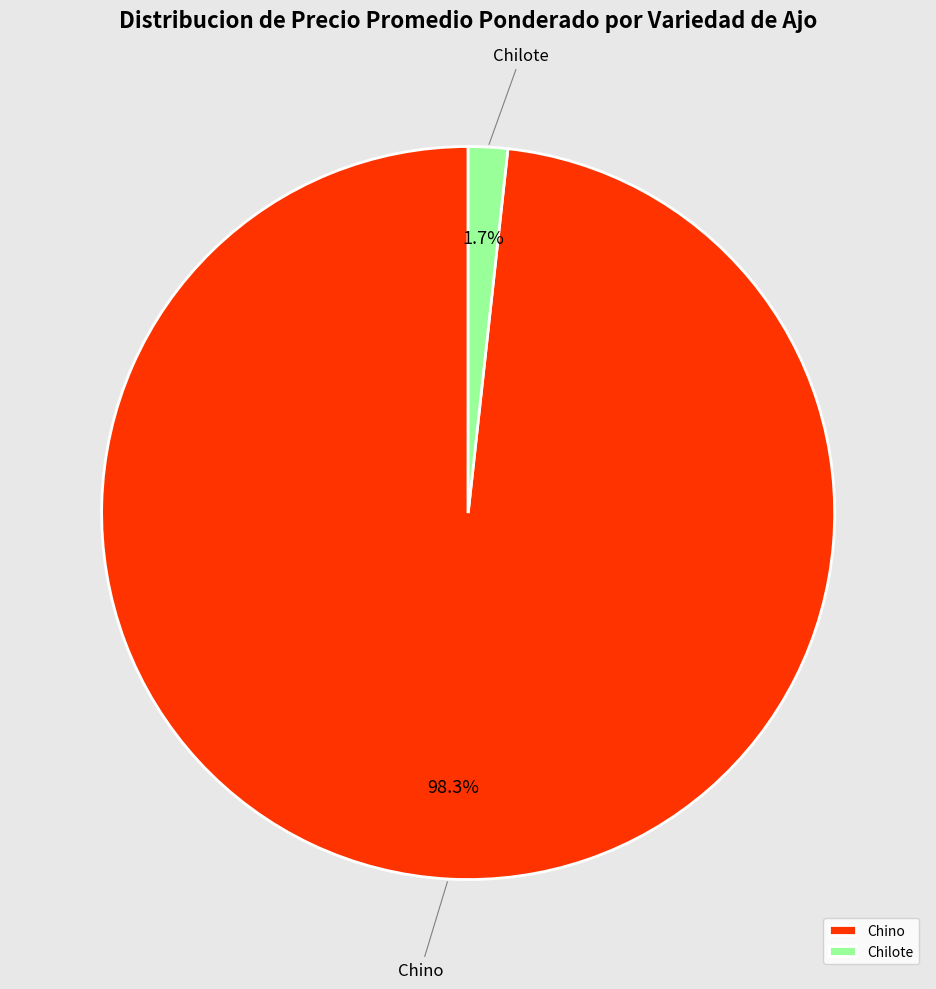

Which has a higher value, Chilote or Chino?

Chino